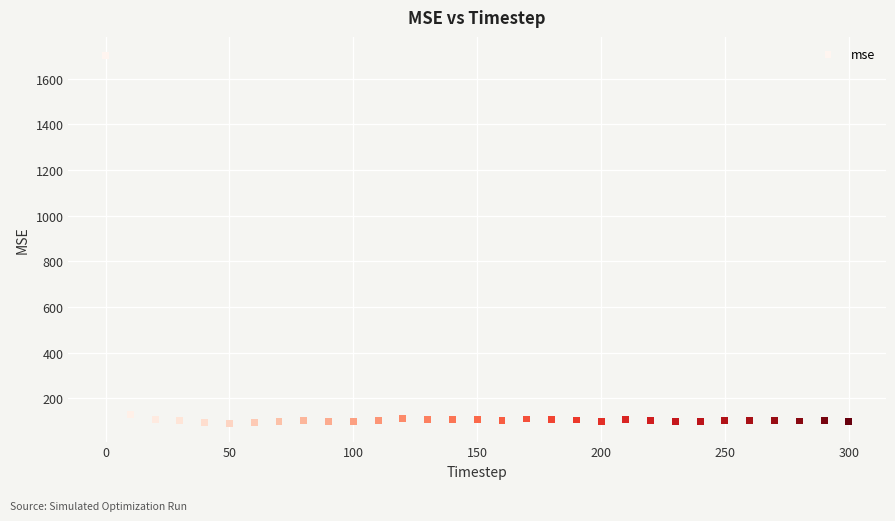

What is the range of X values (max minus min)?

300.0